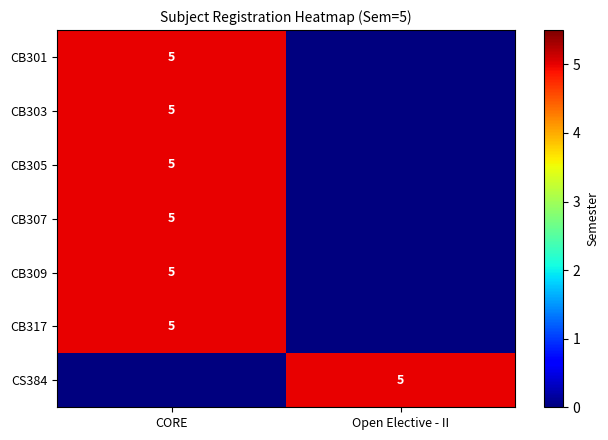

Is it true that CB307 equals 8 at CORE?

False